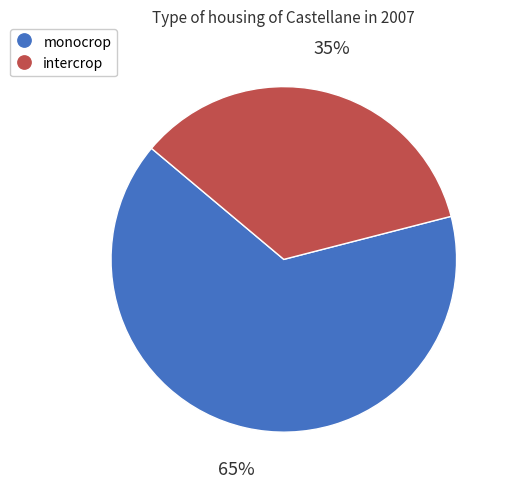

Does any single category account for the majority?

Yes